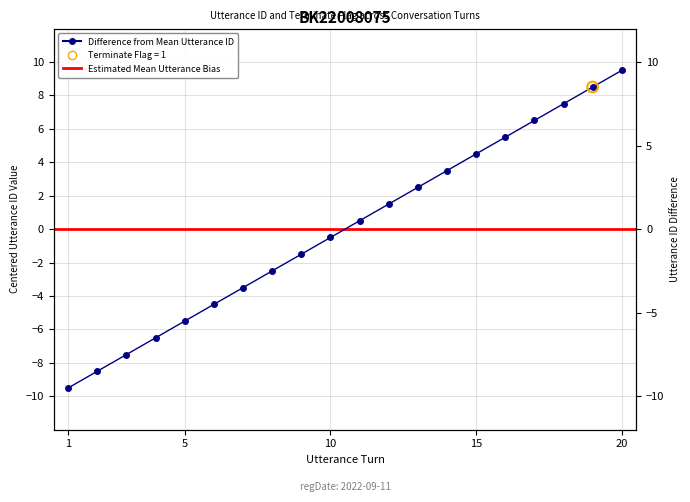

Between 9 and 20, which is larger?

20